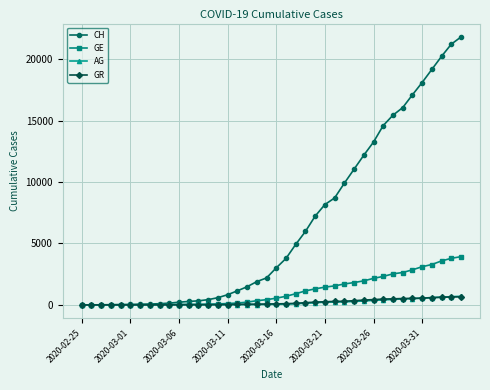

Which series has the largest total across all categories?

CH